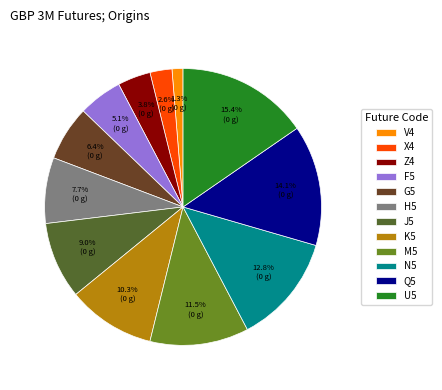

What is the ratio of the value at Z4 to the value at H5?

0.5